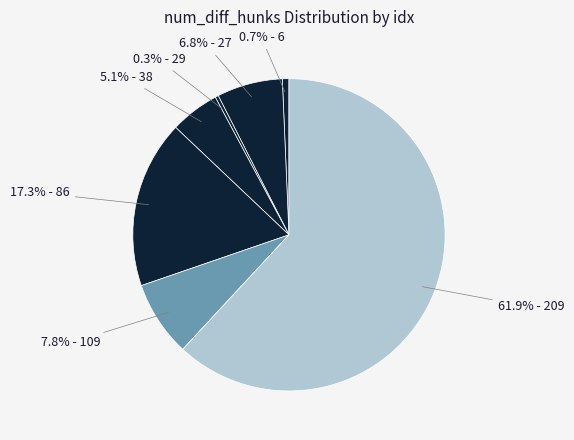

How many slices are in this pie chart?

7